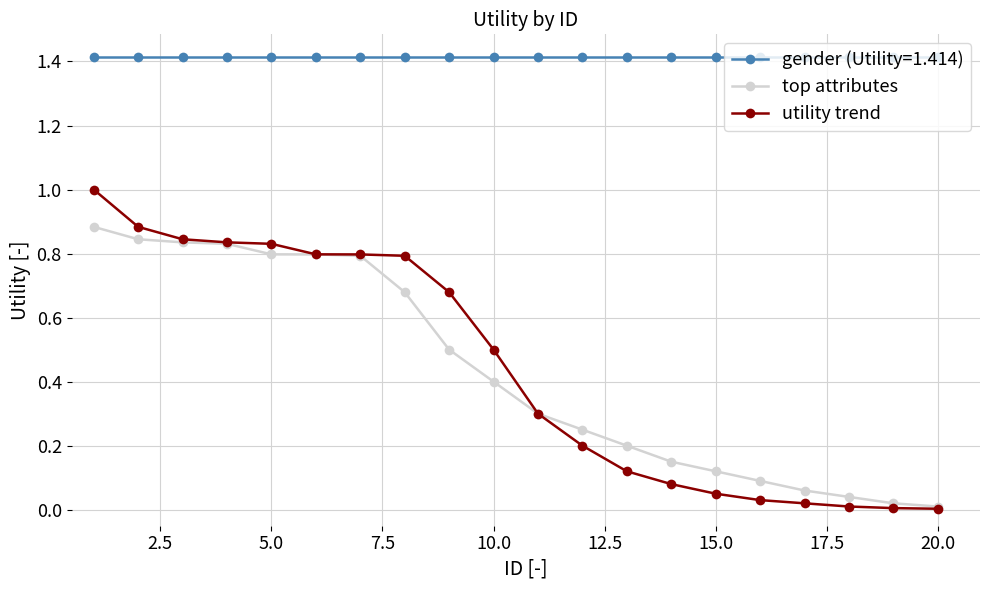

Does the chart have visible grid lines?

Yes